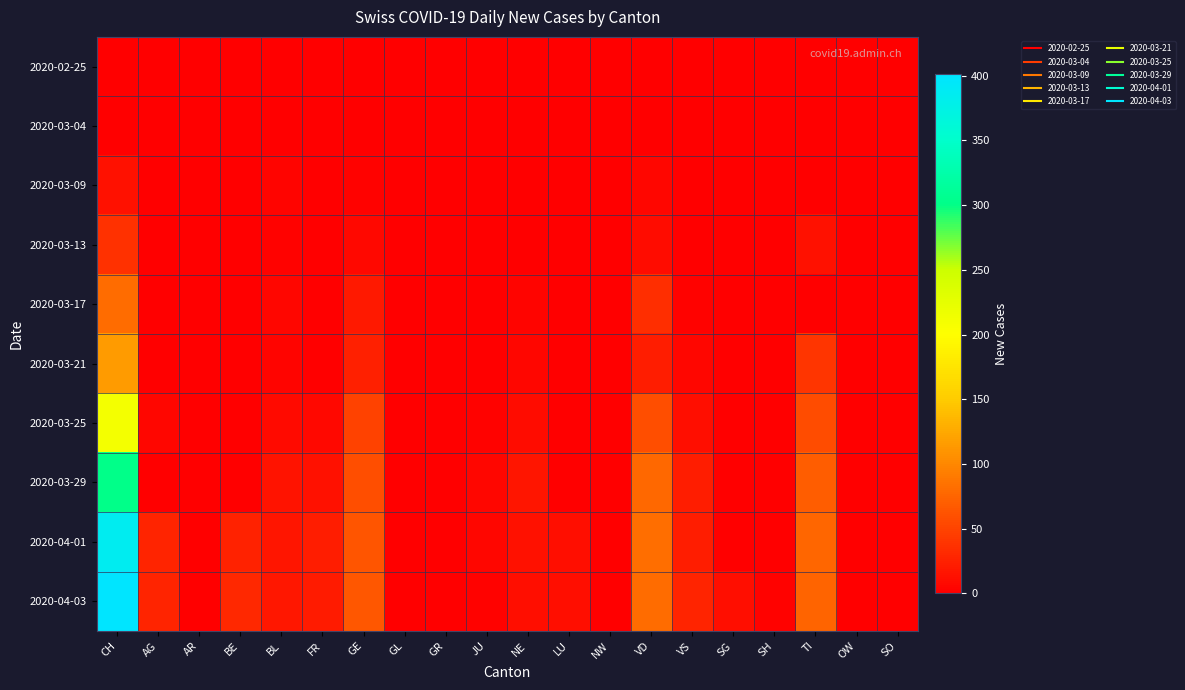

At which category is the sum across all series the highest?

CH